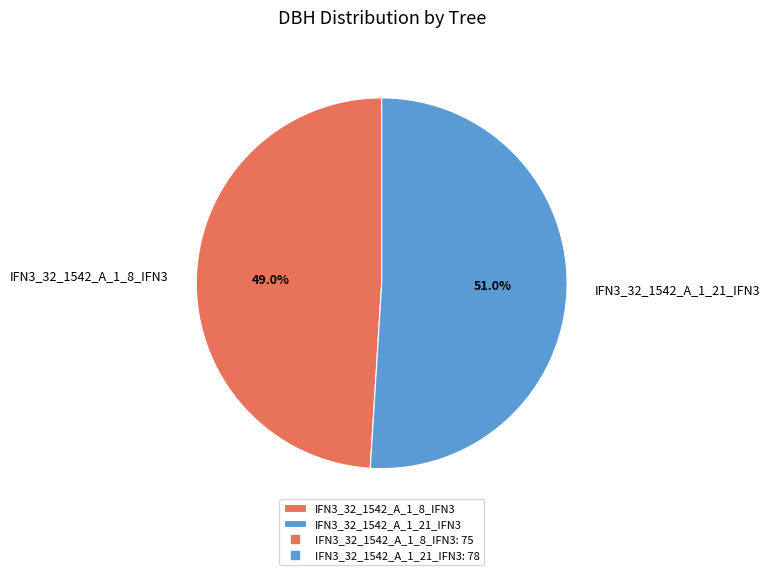

Is there a majority slice in this chart?

Yes